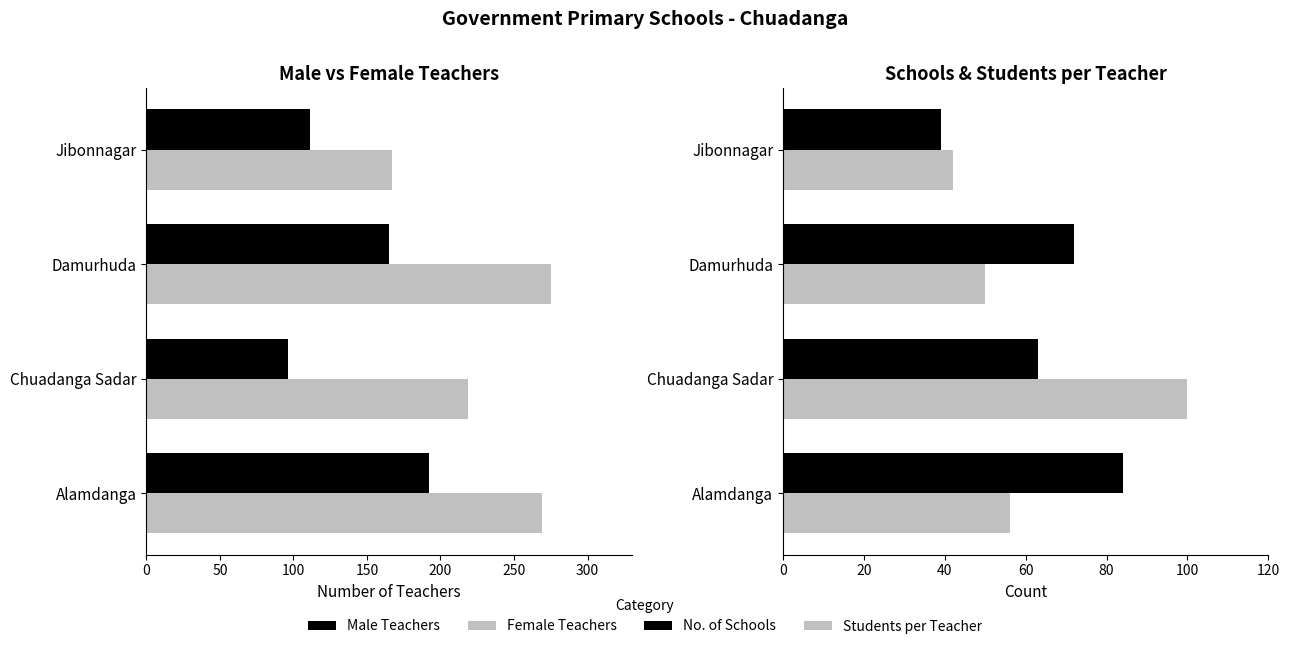

Is it true that No. of Schools equals 67 at Jibonnagar?

False